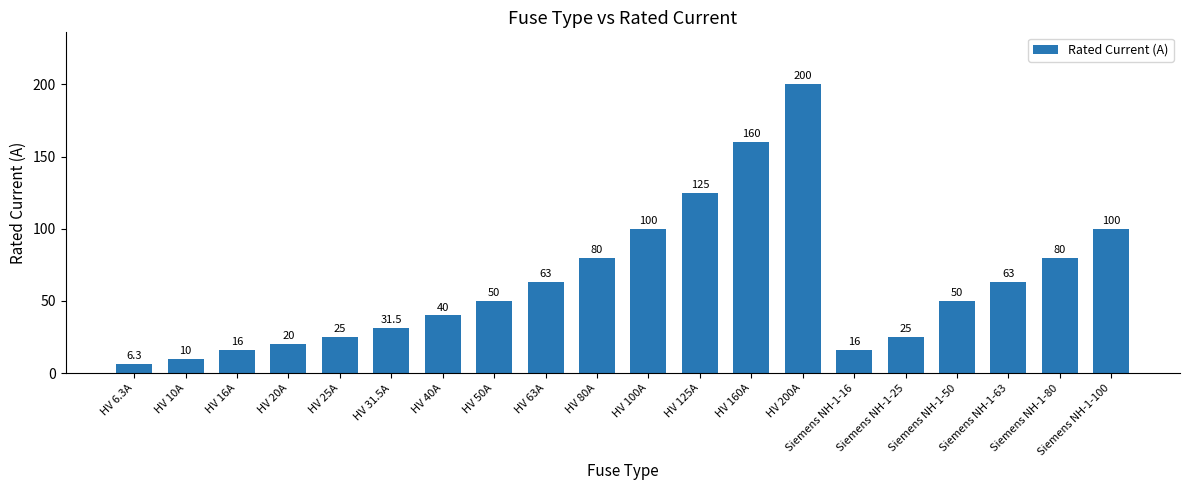

What is the label of the 19th bar from the right?

HV 10A